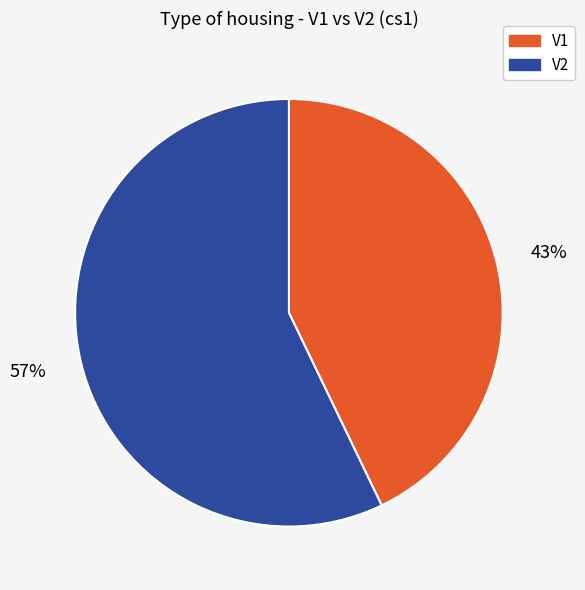

How many segments does this pie chart have?

2